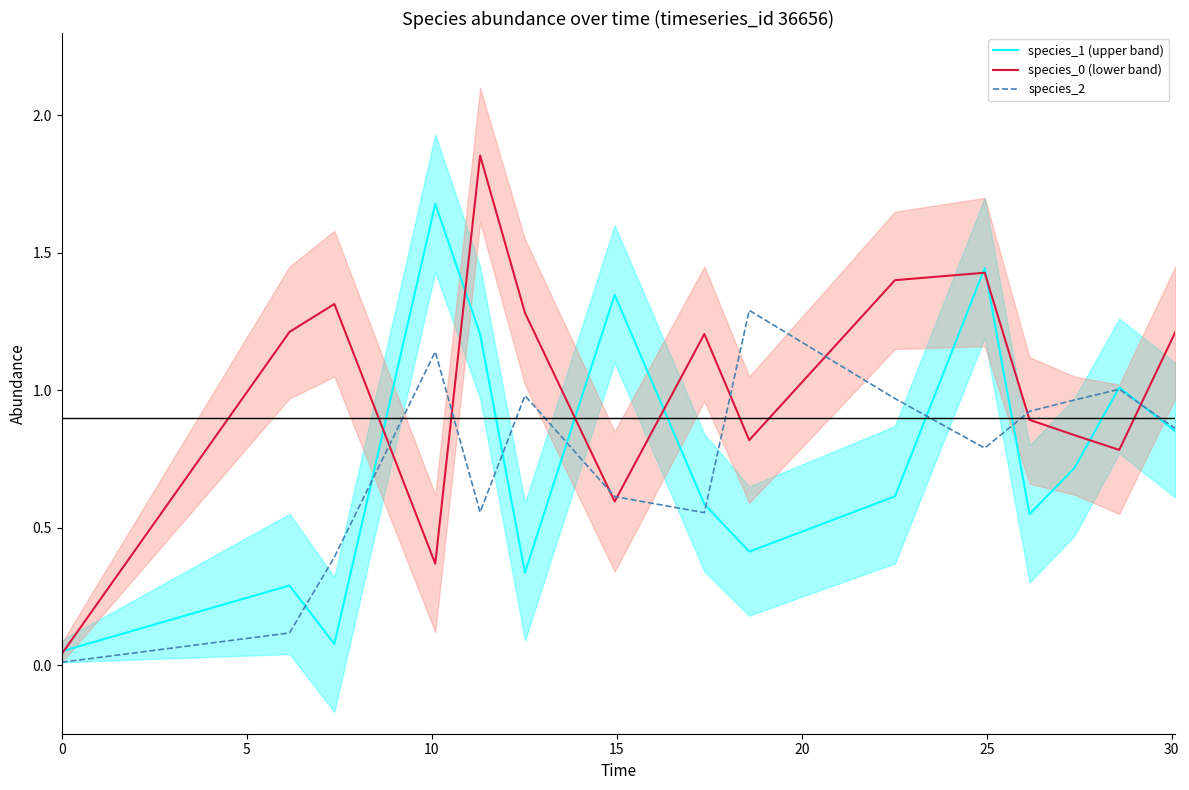

What are all the series names shown in the legend?

species_1 (upper band), species_0 (lower band), species_2